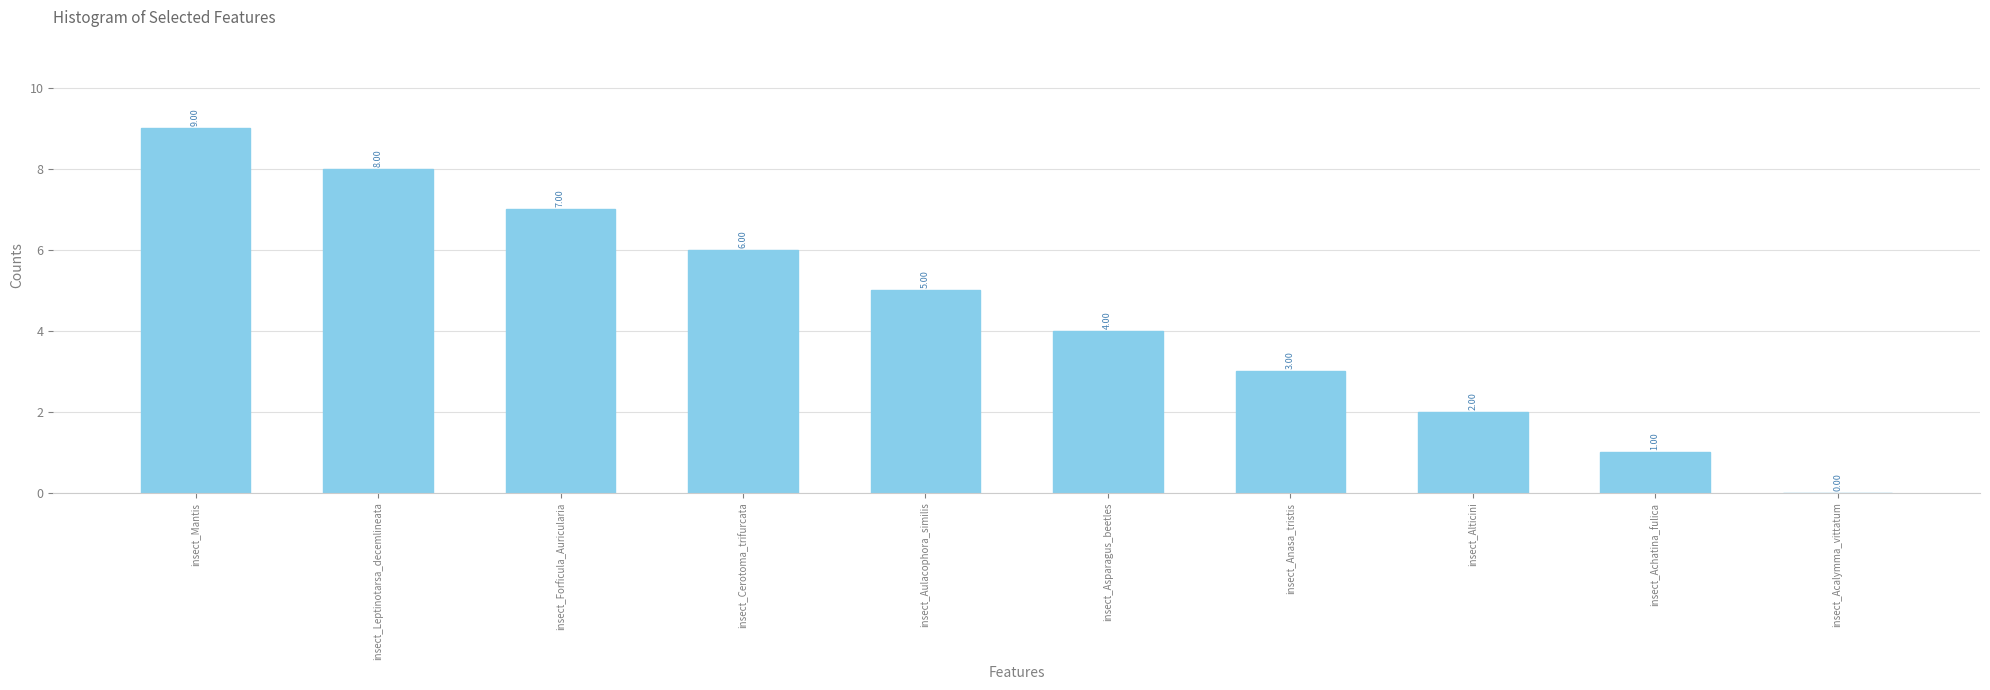

What is the change in value from insect_Mantis to insect_Alticini?

-7